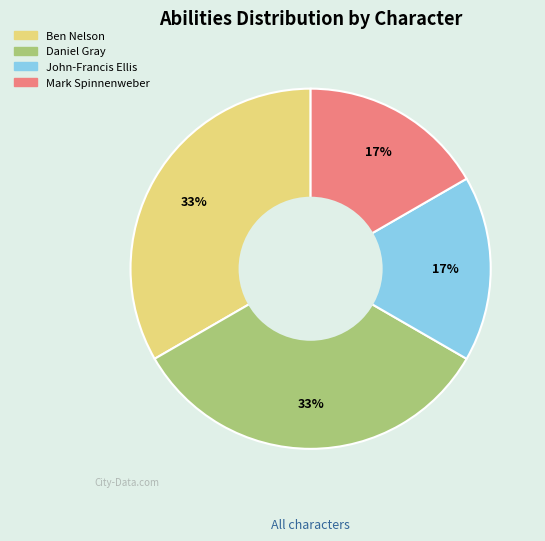

Approximately how many times larger is the value at Daniel Gray compared to Ben Nelson?

1.0